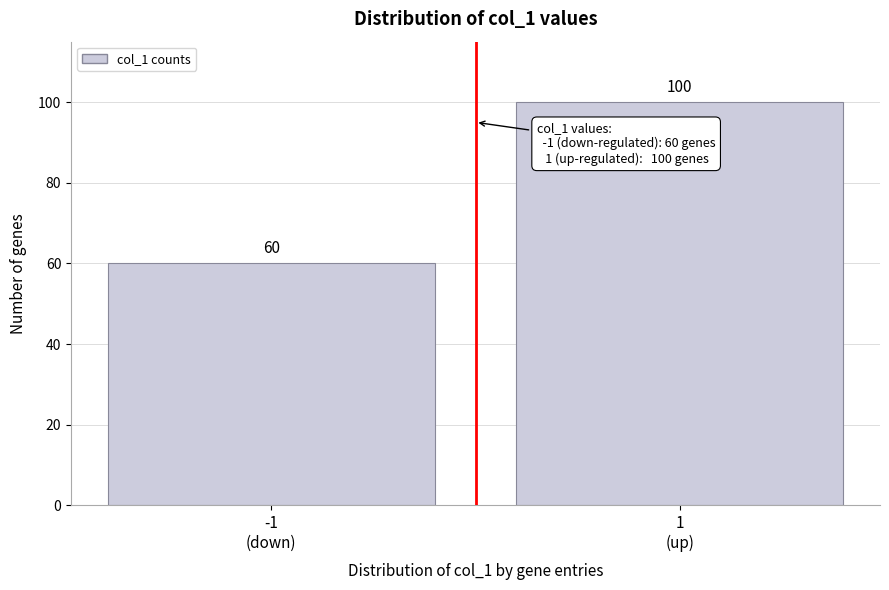

Reading left to right, transcribe all the data shown in this chart.

60	100